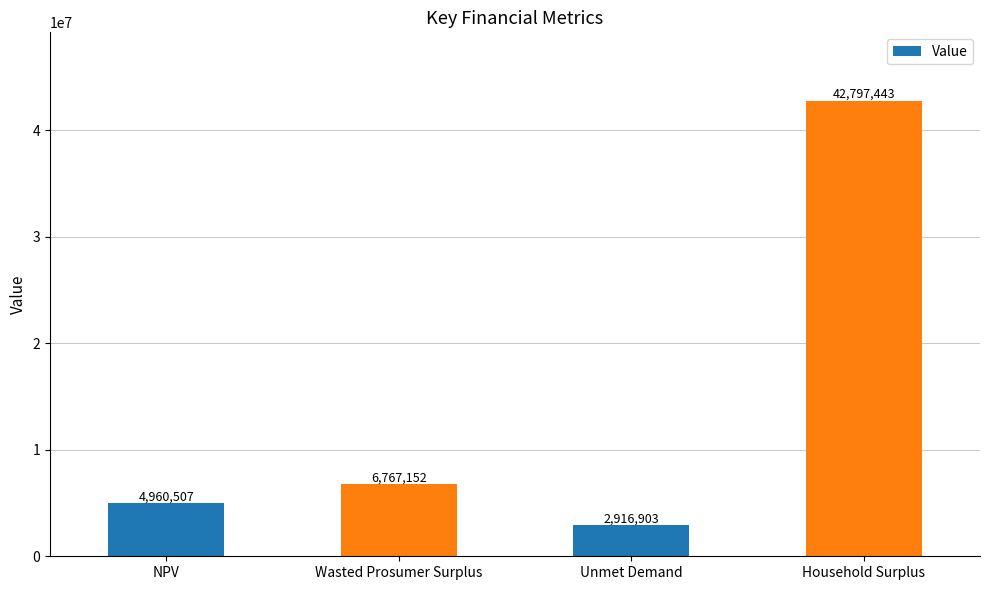

What is the greatest value displayed?

42797442.7